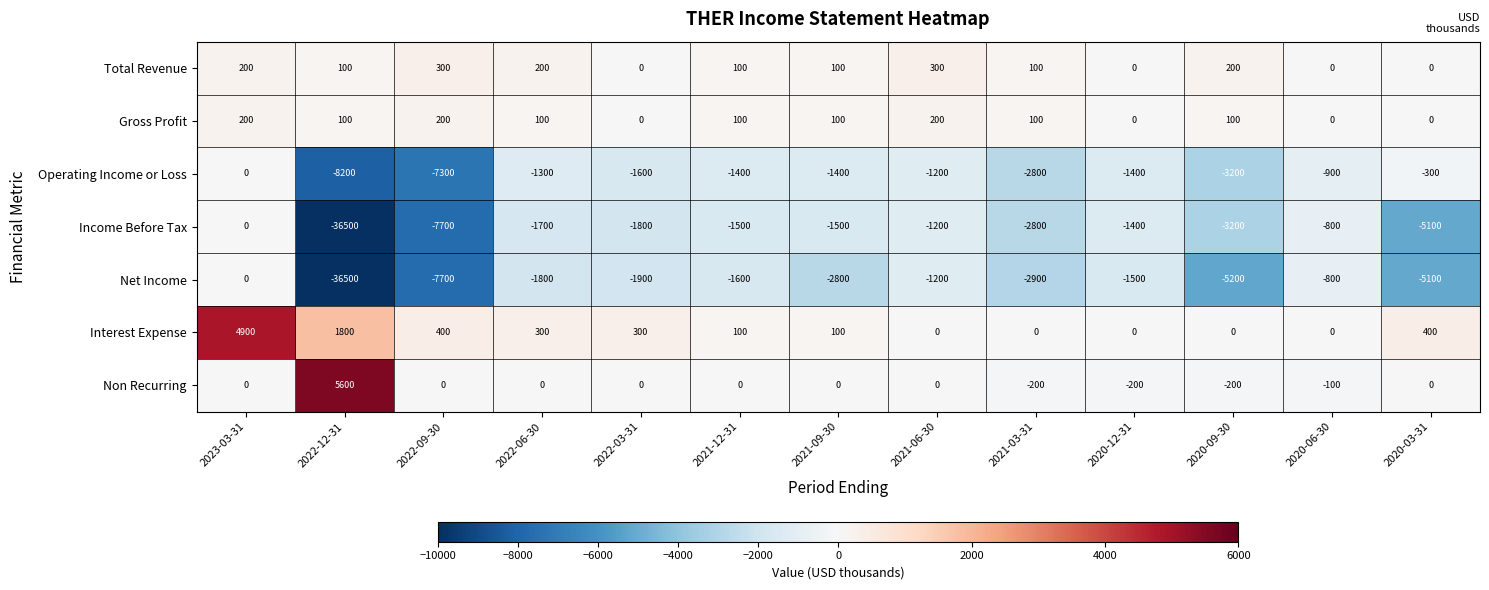

The value of Total Revenue at 2021-09-30 is 61. True or false?

False